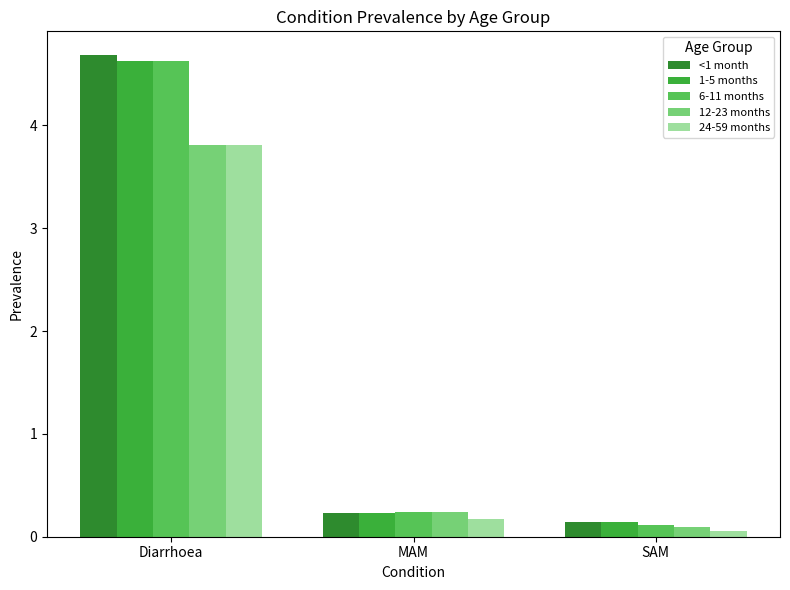

What is the value of the 24-59 months bar at the 3rd from the left?

0.1